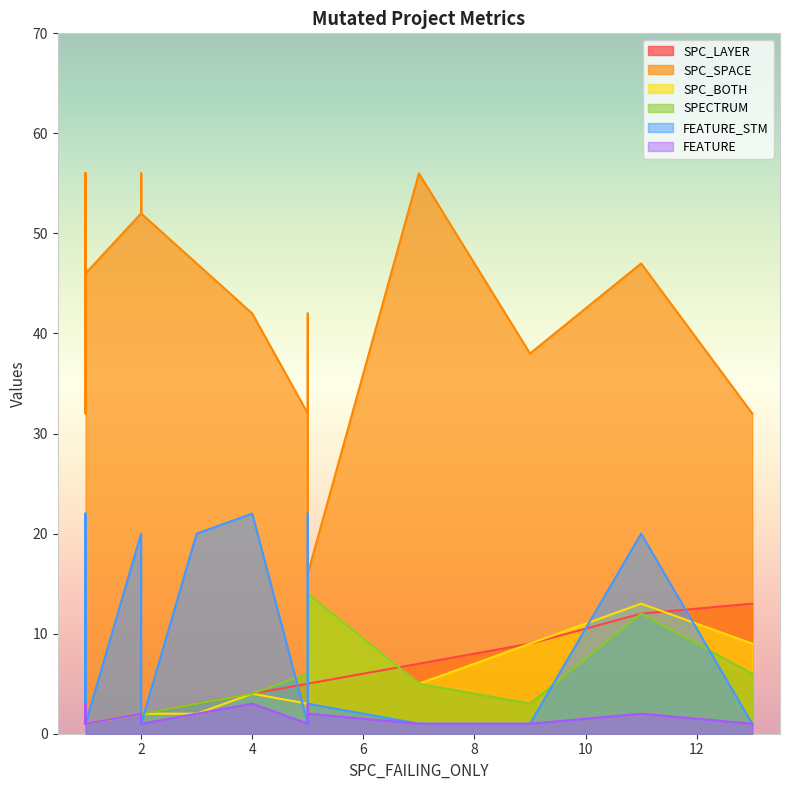

True or false: SPC_SPACE and SPC_LAYER intersect in this chart.

False